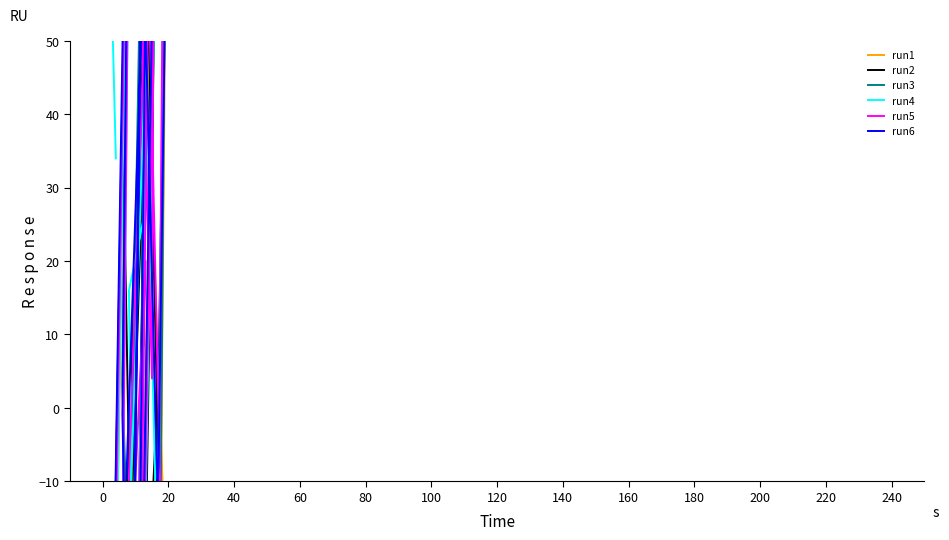

Is the value of run6 at 100 greater than the value of run5 at 200?

No